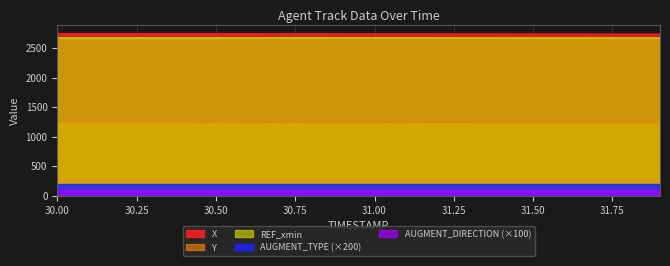

At how many categories does at least one series exceed 601?

20